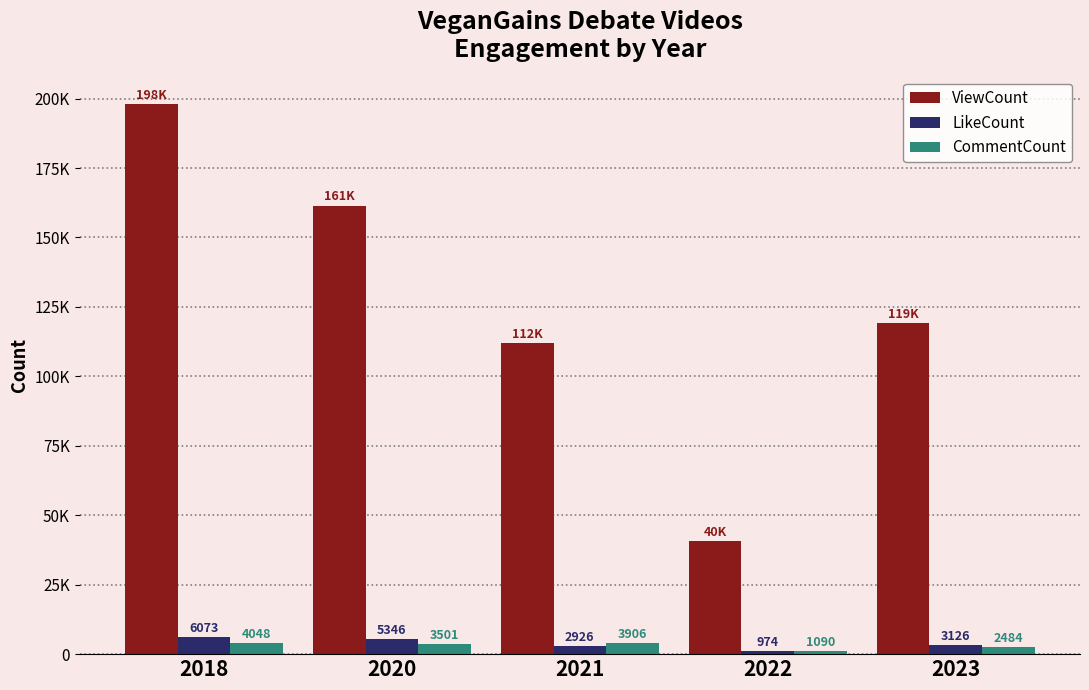

Are the bars horizontal?

No